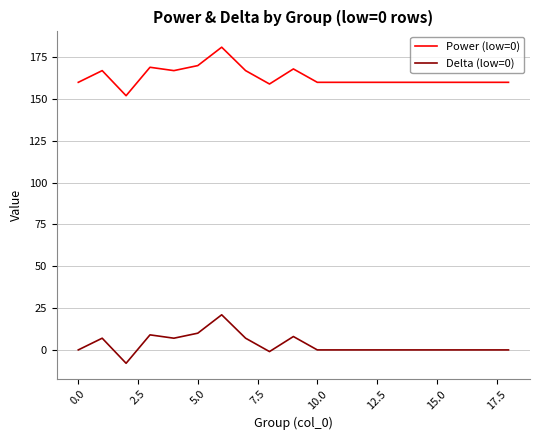

True or false: Power (low=0) and Delta (low=0) intersect in this chart.

False